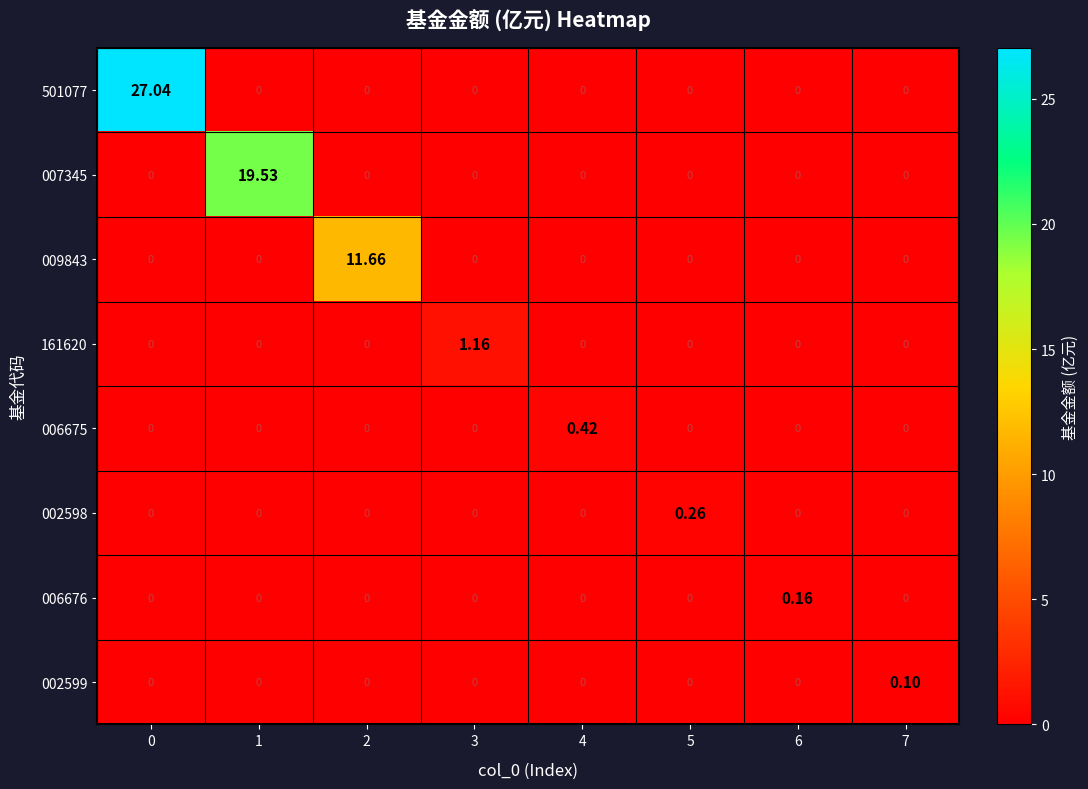

Is the value of 002598 at 0 greater than the value of 002599 at 7?

No